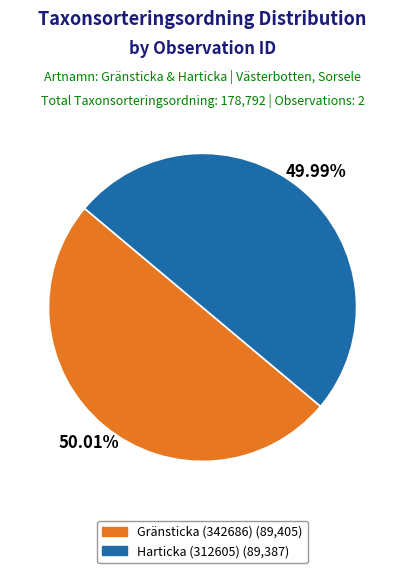

What percentage is the Harticka (312605) slice, to the nearest percent?

50%